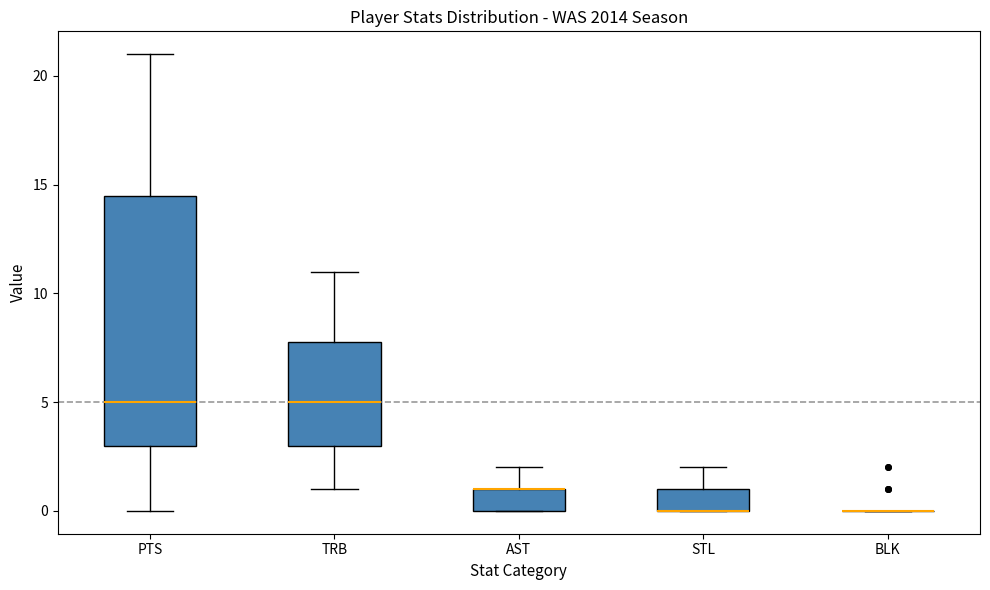

Which box is the tallest, from its lower edge to its upper edge?

PTS